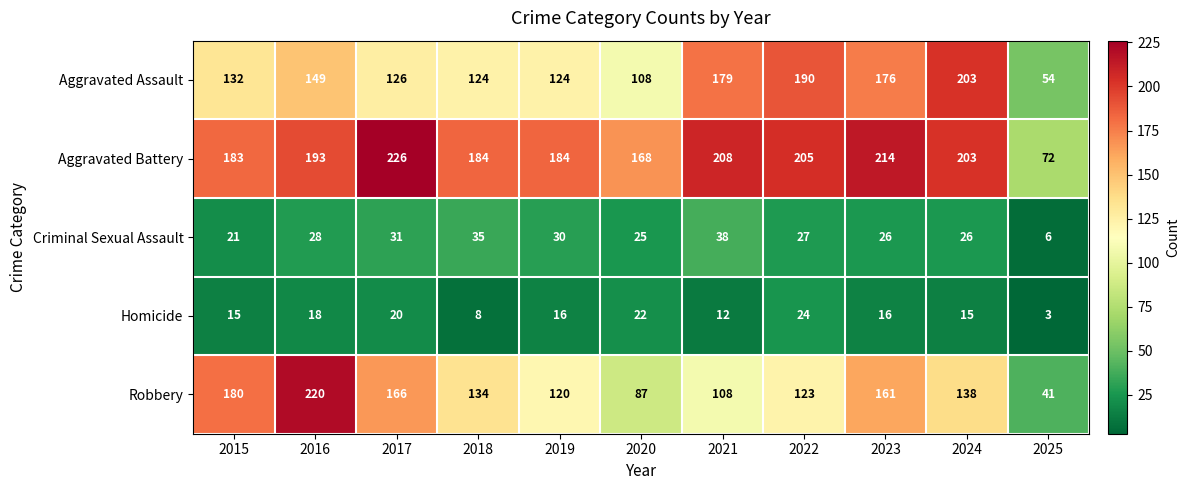

Is it true that Homicide equals 18 at 2016?

True